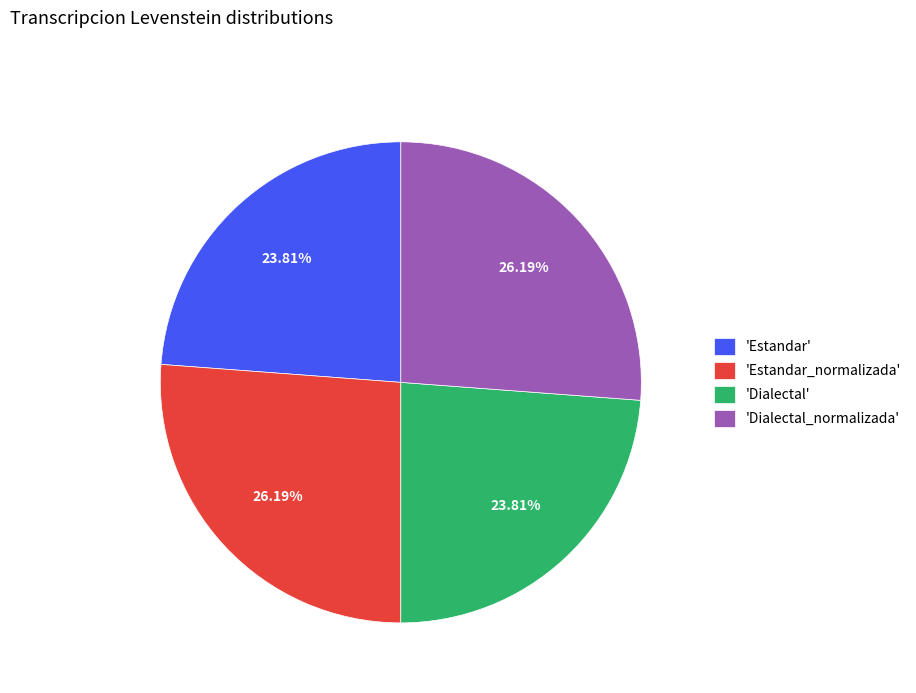

How many slices are in this pie chart?

4